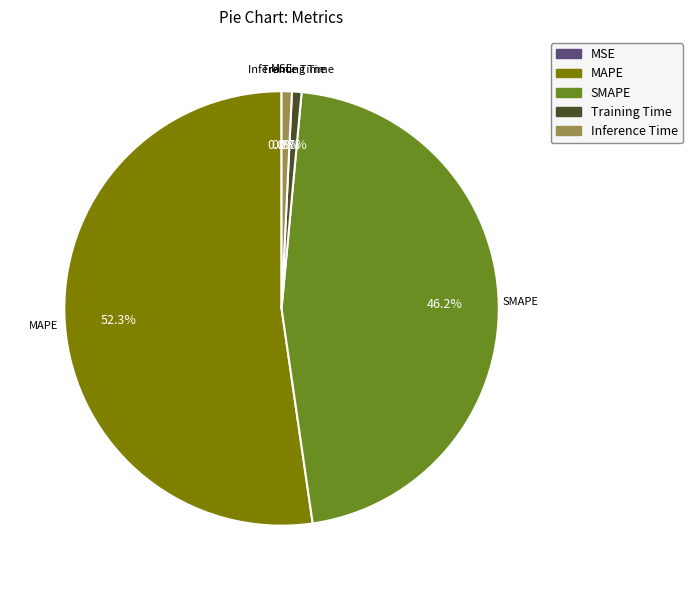

What is the ratio of the value at SMAPE to the value at MAPE?

0.9